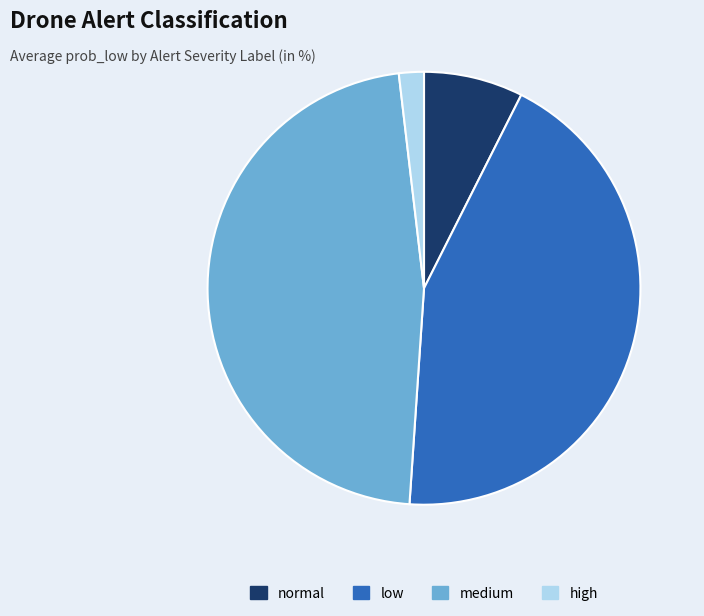

Is the sum of medium and high greater than half?

No